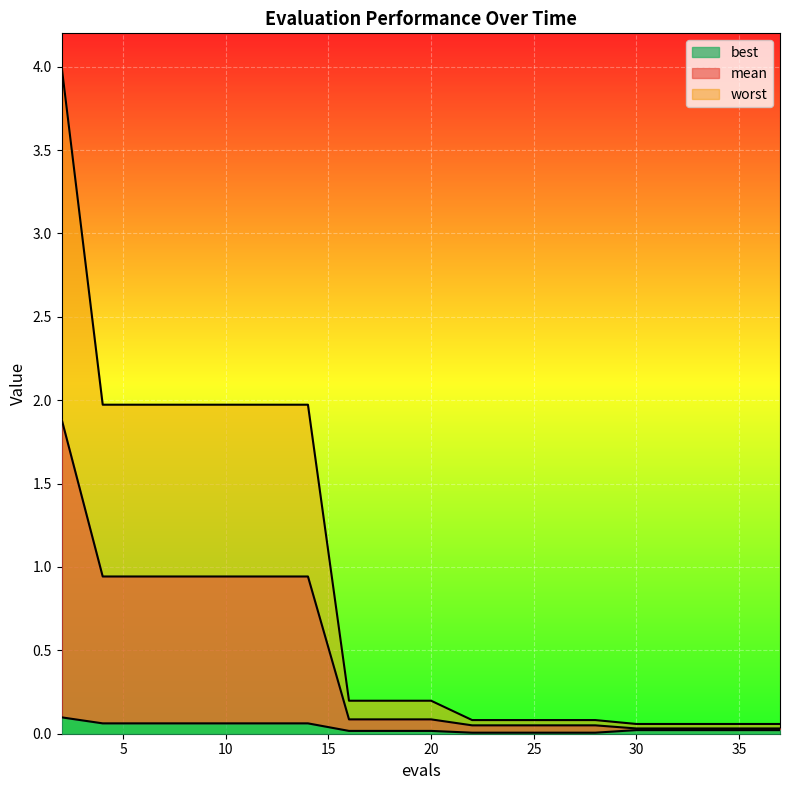

What is the value of the mean point at the 8th from the left?

0.1